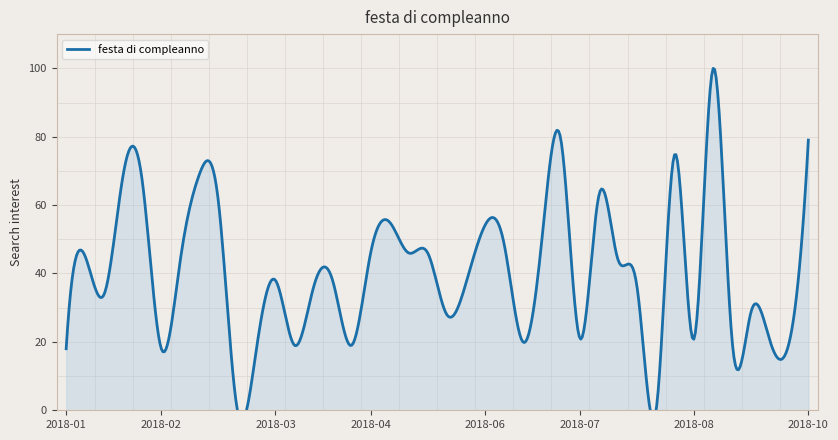

How many lines are shown in the chart?

1